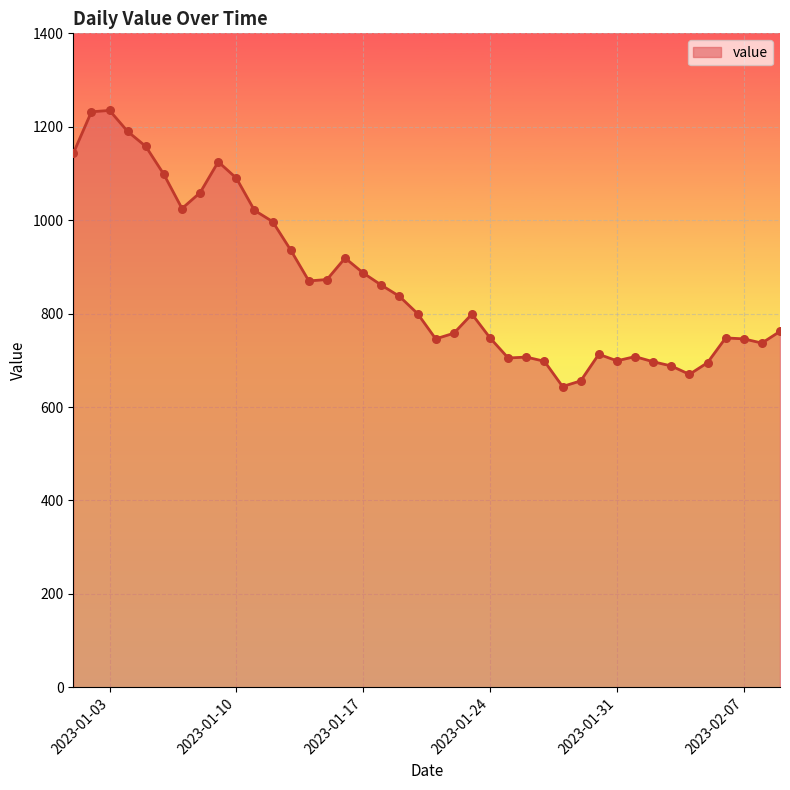

What is the difference between the maximum and minimum values?

591